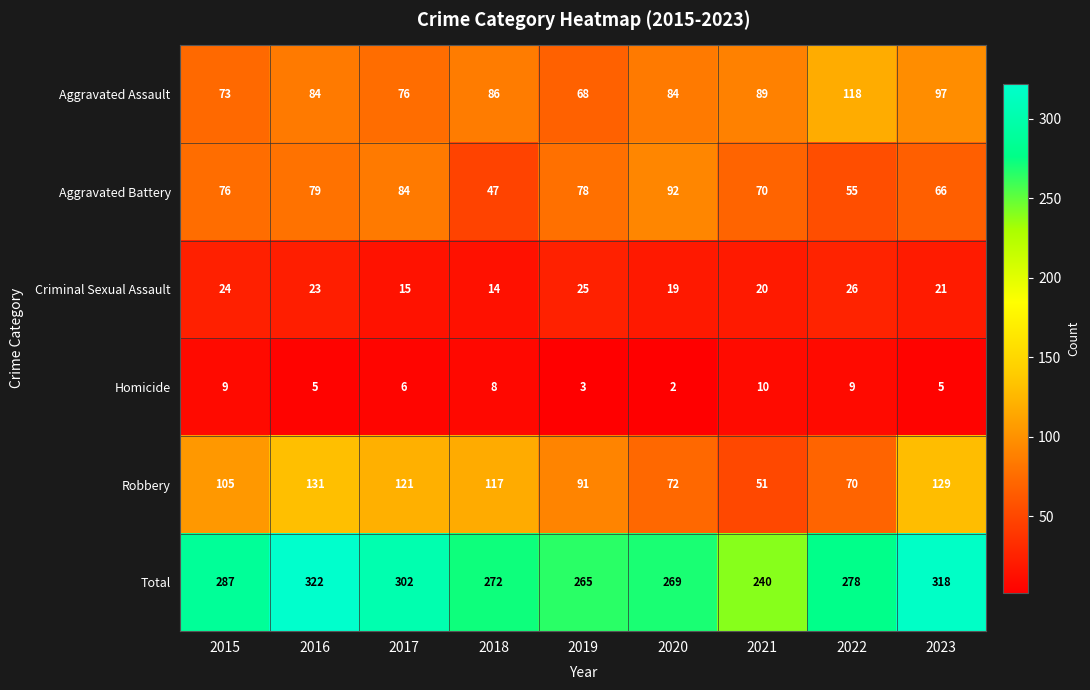

The value of Robbery at 2016 is 131. True or false?

True